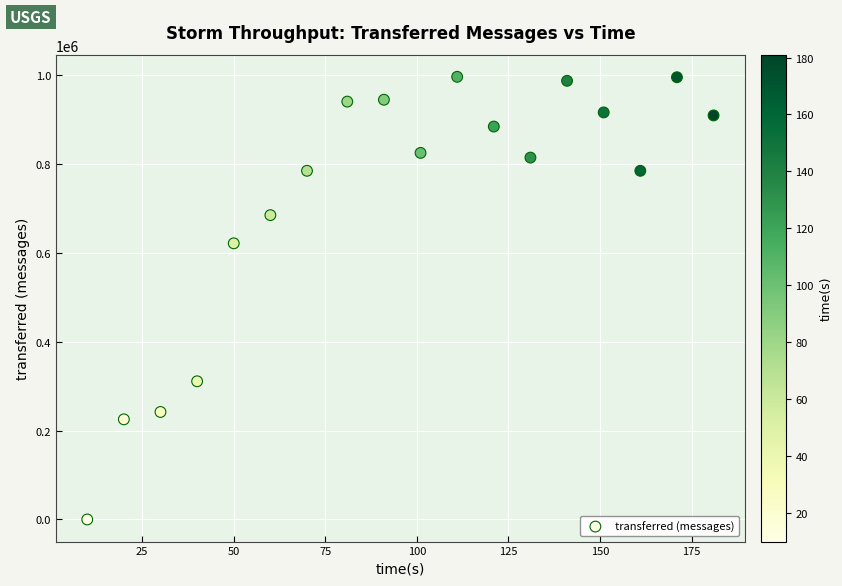

What is the range of X values (max minus min)?

171